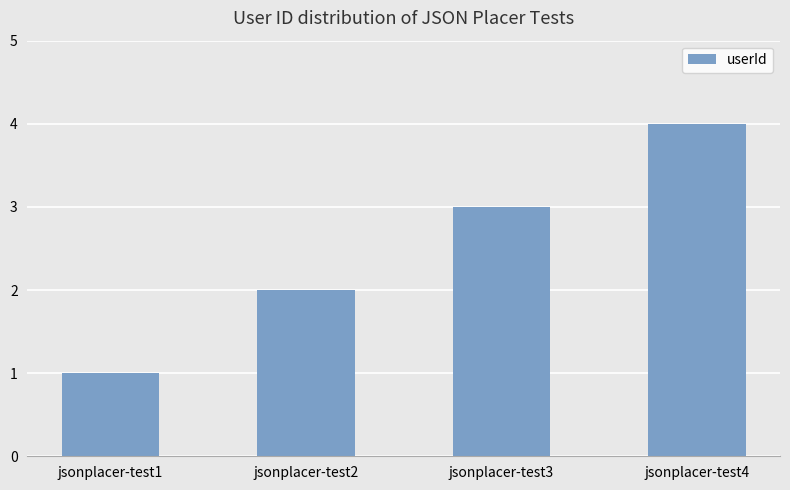

Reading right to left, list all the values displayed in this chart.

4	3	2	1